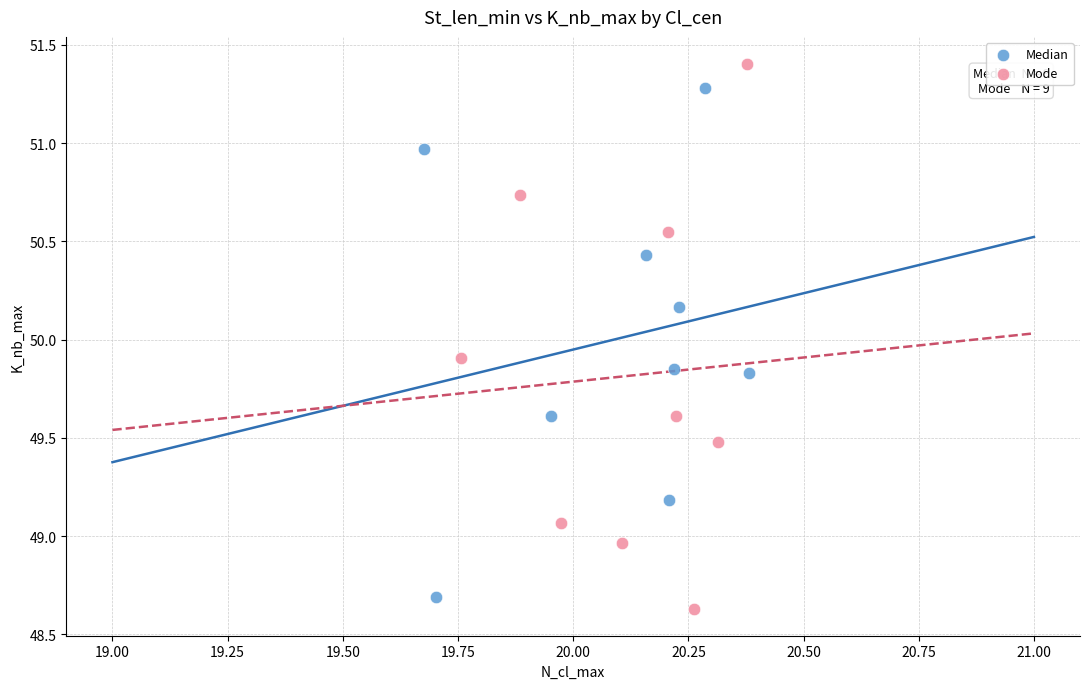

Which series contains the lowest Y value?

Mode